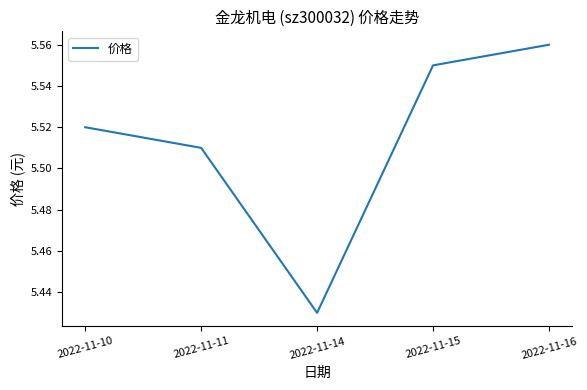

List the labels in order of value, smallest first.

2022-11-14, 2022-11-11, 2022-11-10, 2022-11-15, 2022-11-16